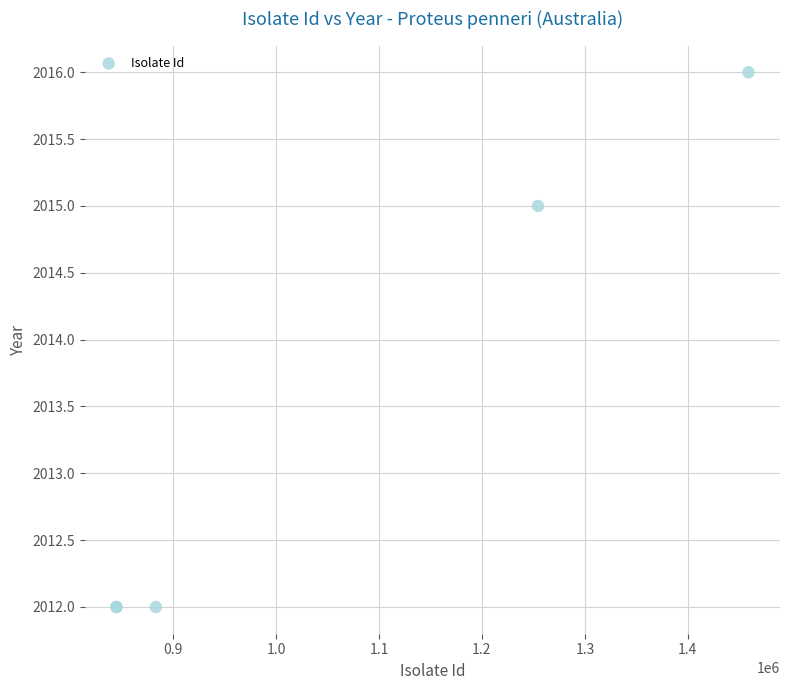

What Y value in the scatter plot is closest to 2014?

2015